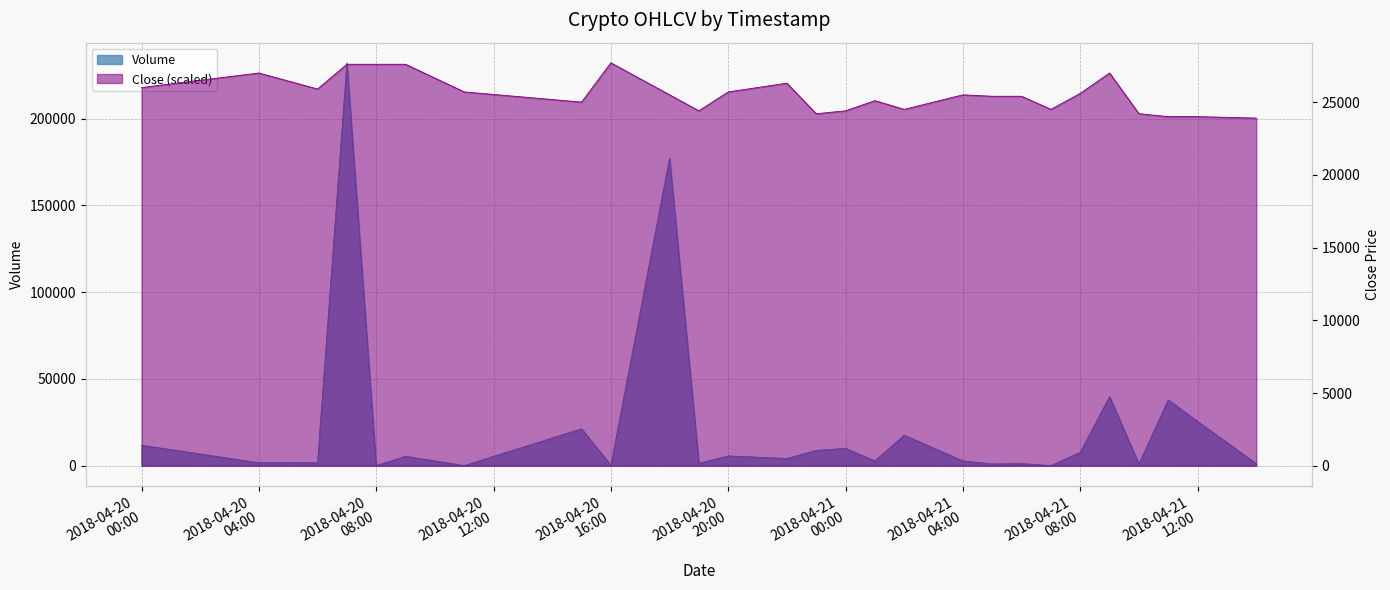

Reading left to right, extract all data points from this chart.

Volume: 11831.7	1709.2	1725.2	232119.8	100.2	5447.6	68.8	21301.3	268.7	177160.5	1384.6	5649.9	4159.5	8841.7	10000.0	2787.7	17592.8	2771.9	1002.0	1224.0	80.0	7715.8	39815.1	1000.7	37940.9	25511.7	1180.0
Close: 26000.0	27000.0	25900.0	27600.0	27600.0	27600.0	25700.0	25000.0	27700.0	25500.0	24400.0	25700.0	26300.0	24200.0	24400.0	25100.0	24500.0	25500.0	25400.0	25400.0	24500.0	25600.0	27000.0	24200.0	24000.0	24000.0	23900.0